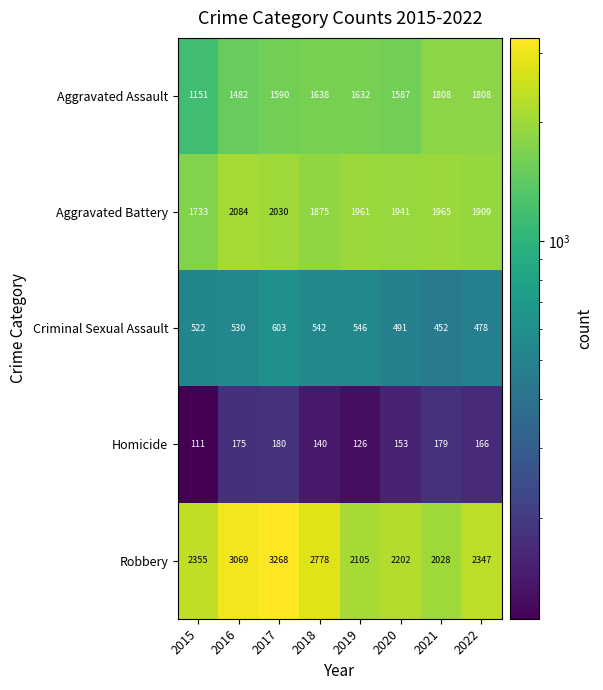

Which category has the highest value across all series?

2017